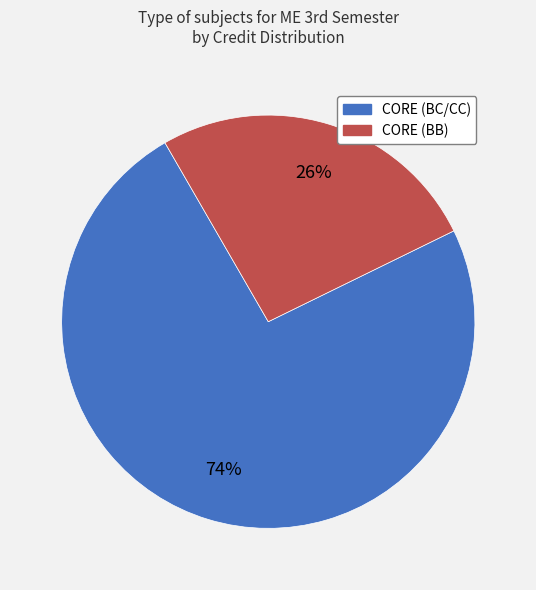

Count the number of slices in the pie.

2